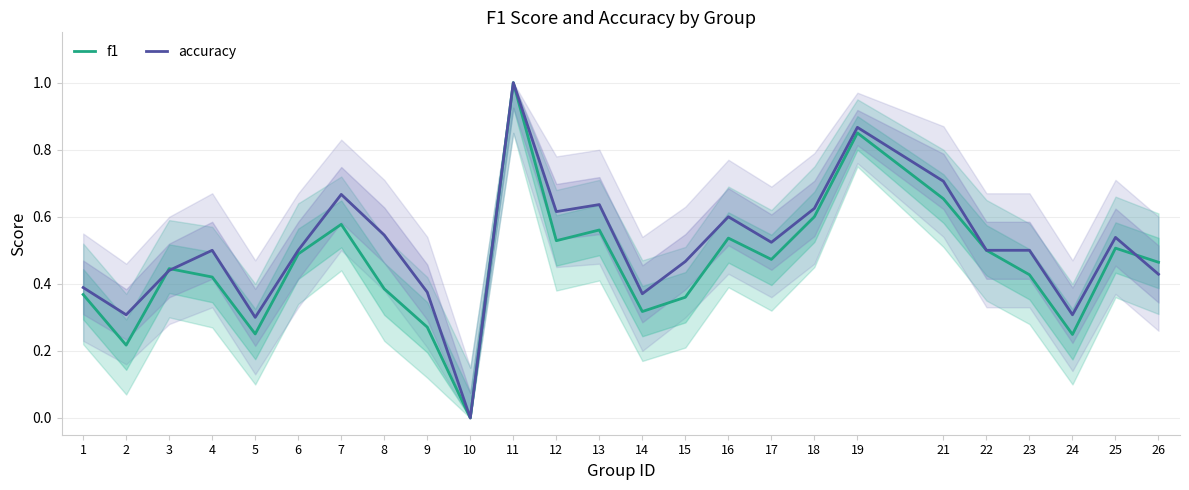

How many categories are shown in the chart?

25